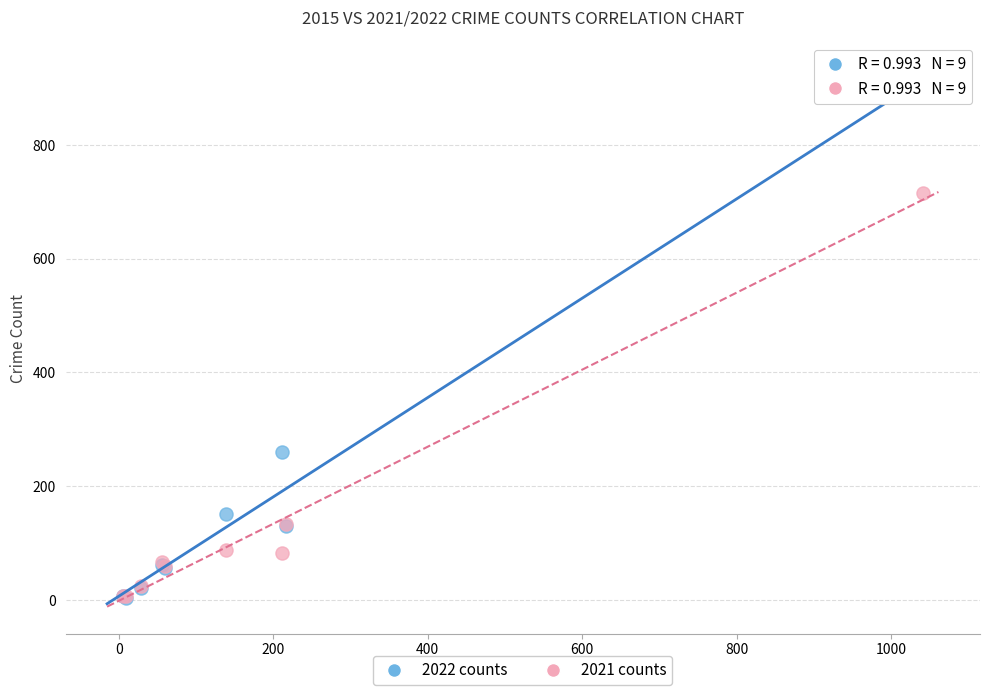

Which series reaches the maximum Y coordinate?

2022 counts